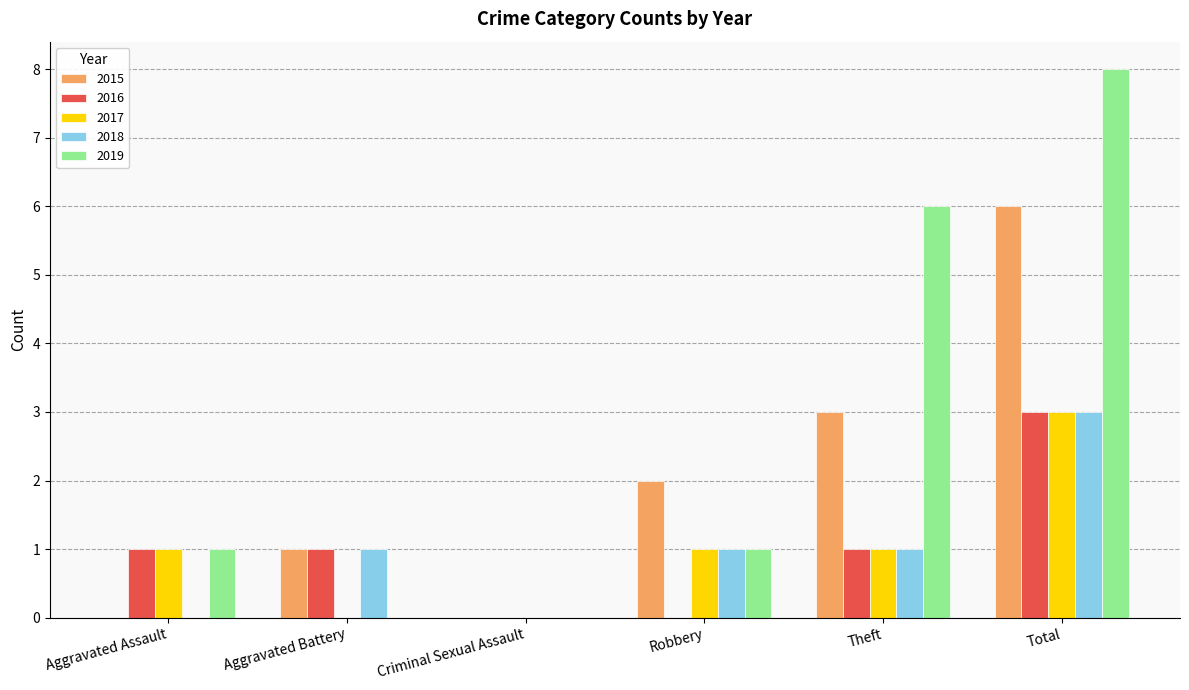

Which category has the highest value in the 2018 series?

Total